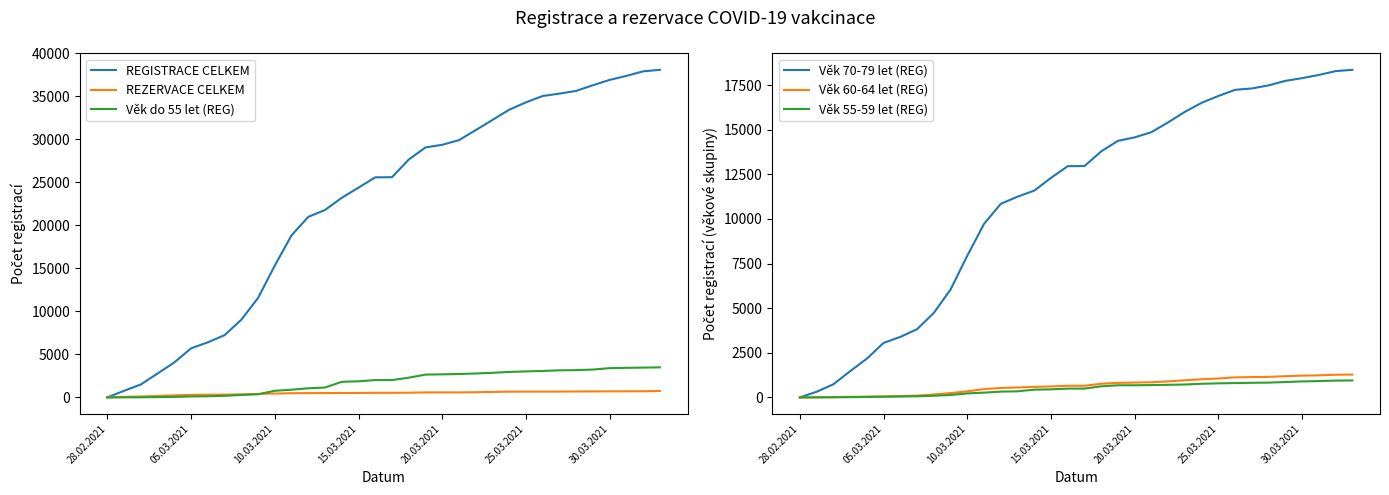

What is the value of the REGISTRACE CELKEM point at the 27th from the left?

35057